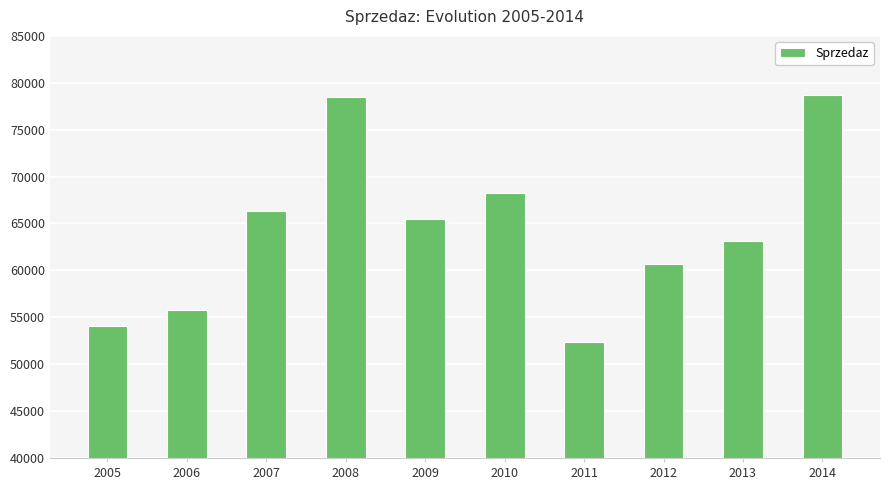

What is the change in value from 2009 to 2011?

-13215.7